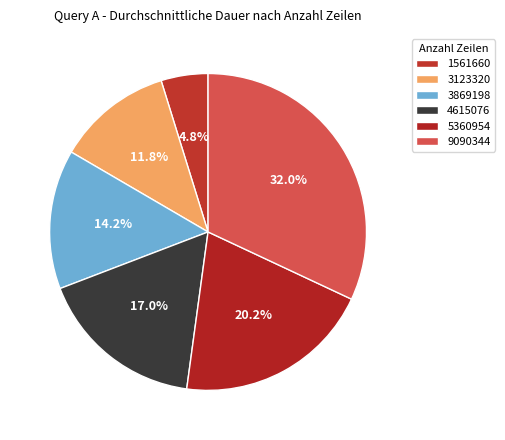

What percentage do 9090344 and 3123320 together represent?

43.8%